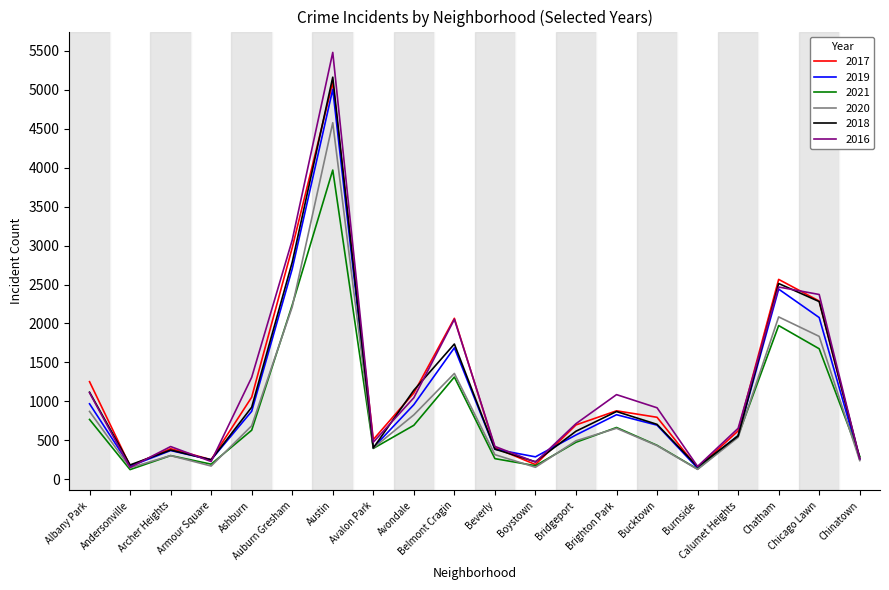

Does the chart display data point markers on the line(s)?

No